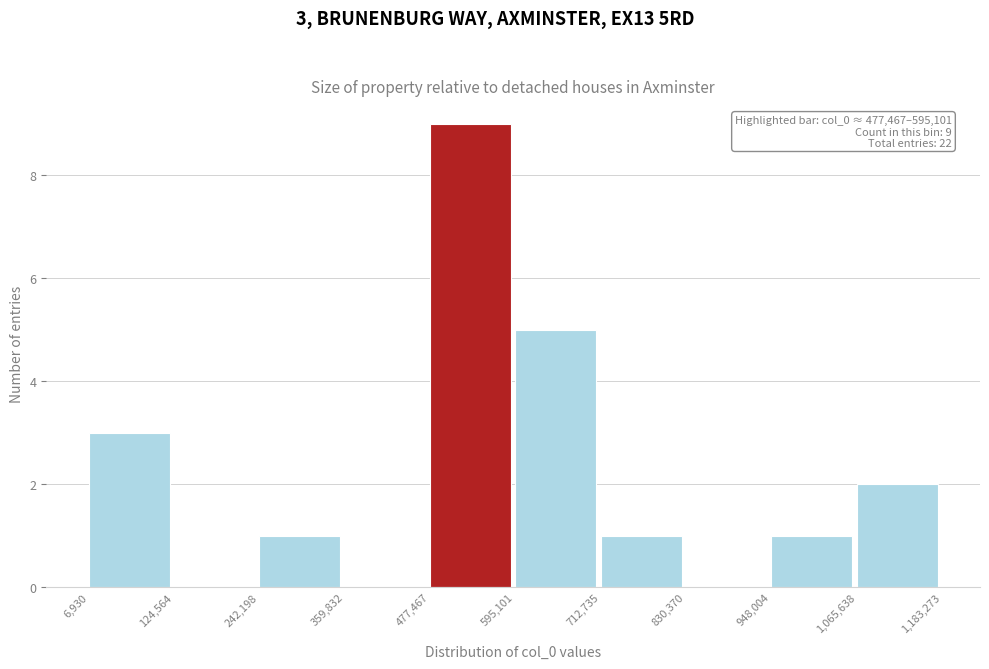

Which range on the x-axis has the tallest bar?

477,467 to 595,101